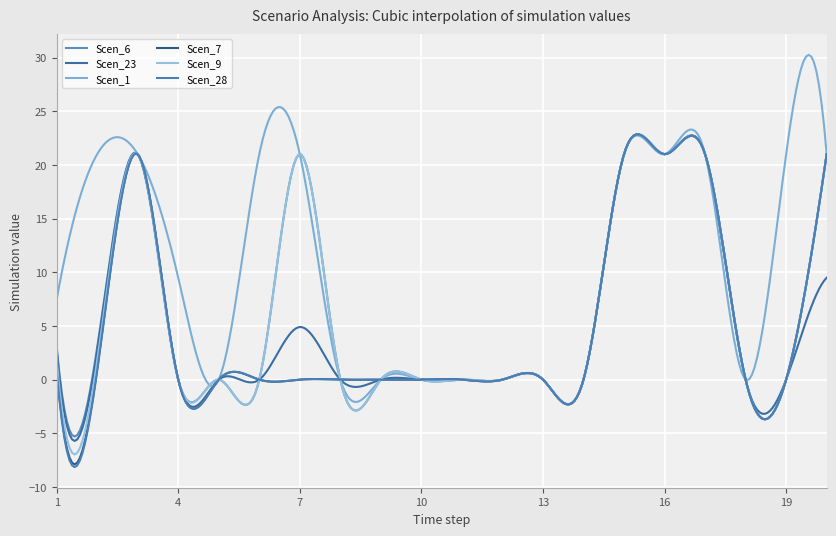

Does the chart display data point markers on the line(s)?

No